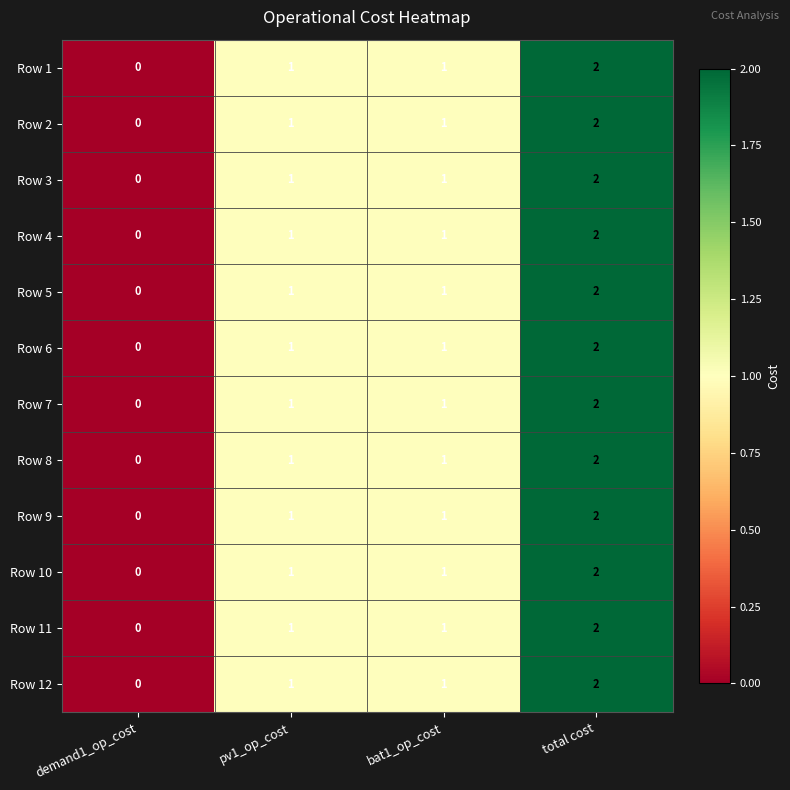

What is the sum of the Row 8 values at bat1_op_cost and total cost?

3